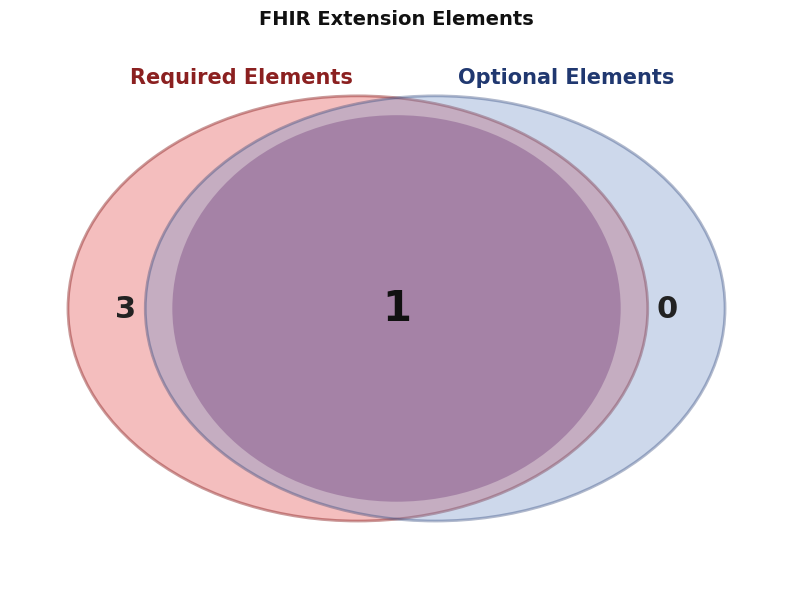

How many segments does this pie chart have?

4